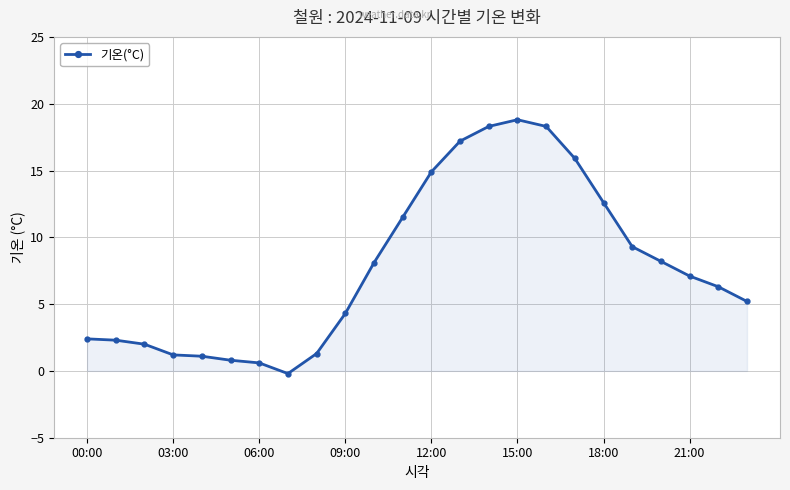

True or false: the data has more than 0 interior local peaks.

True